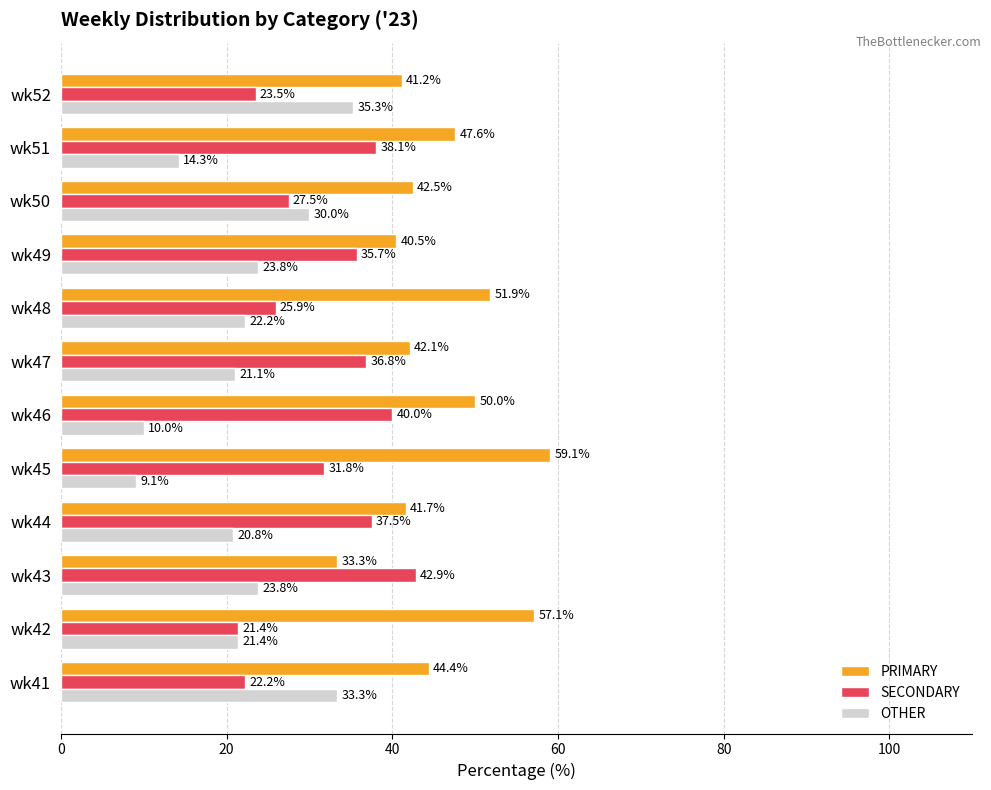

The value of OTHER at wk51 is 14.3. True or false?

True